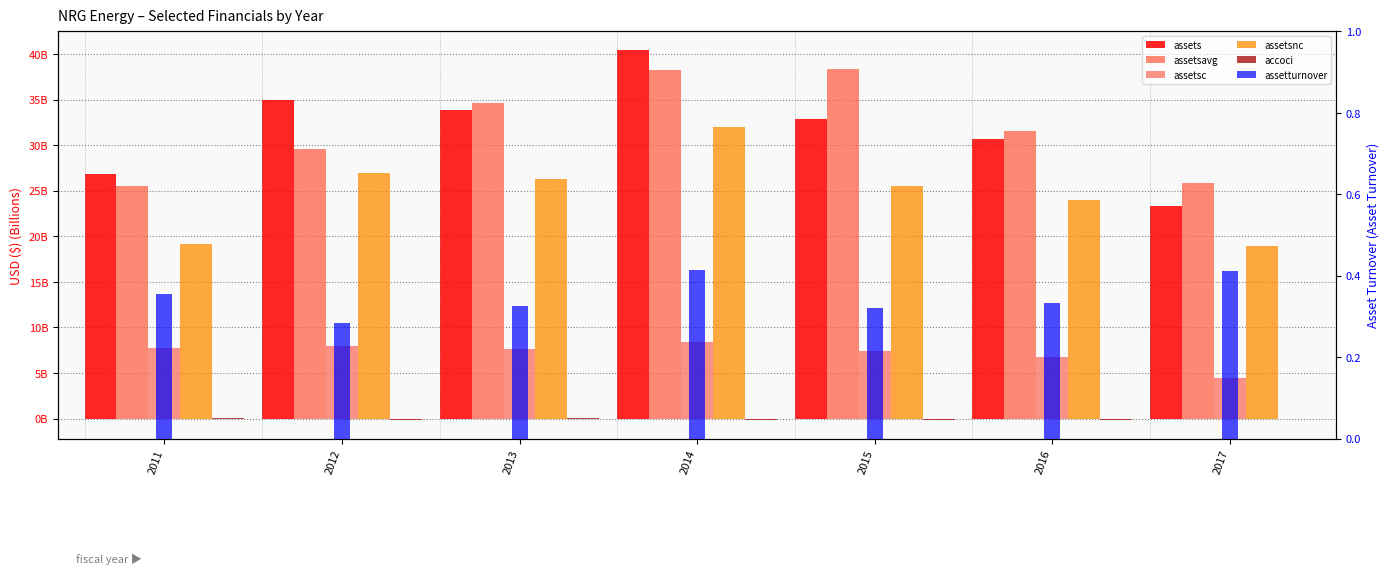

What is the difference between the highest and lowest values at 2015?

38.6